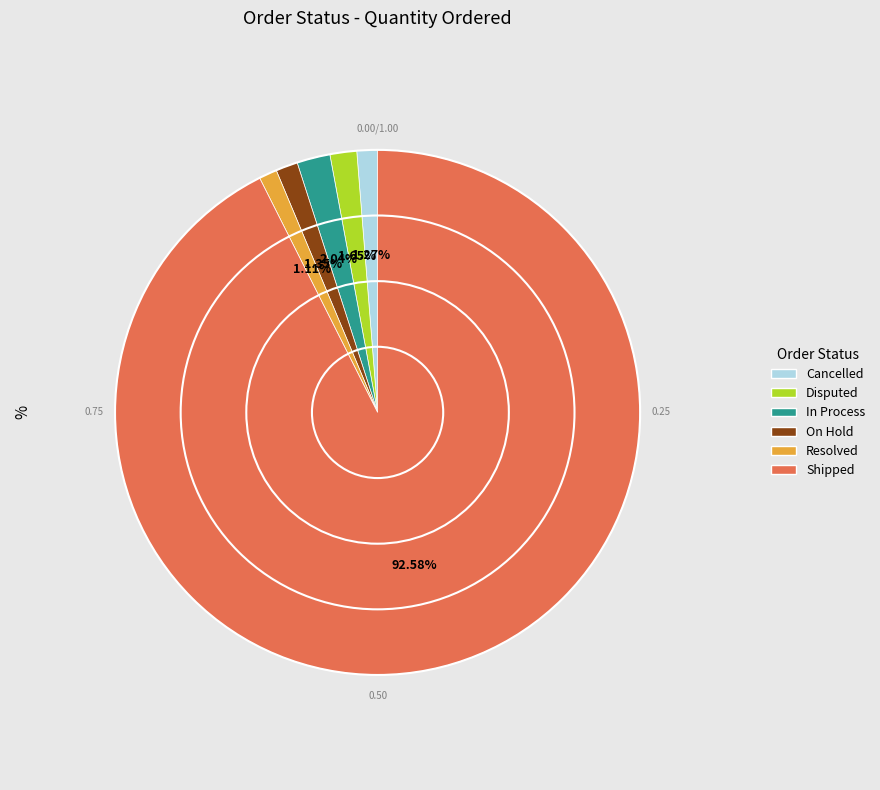

Approximately how many times larger is the value at Shipped compared to Resolved?

83.4